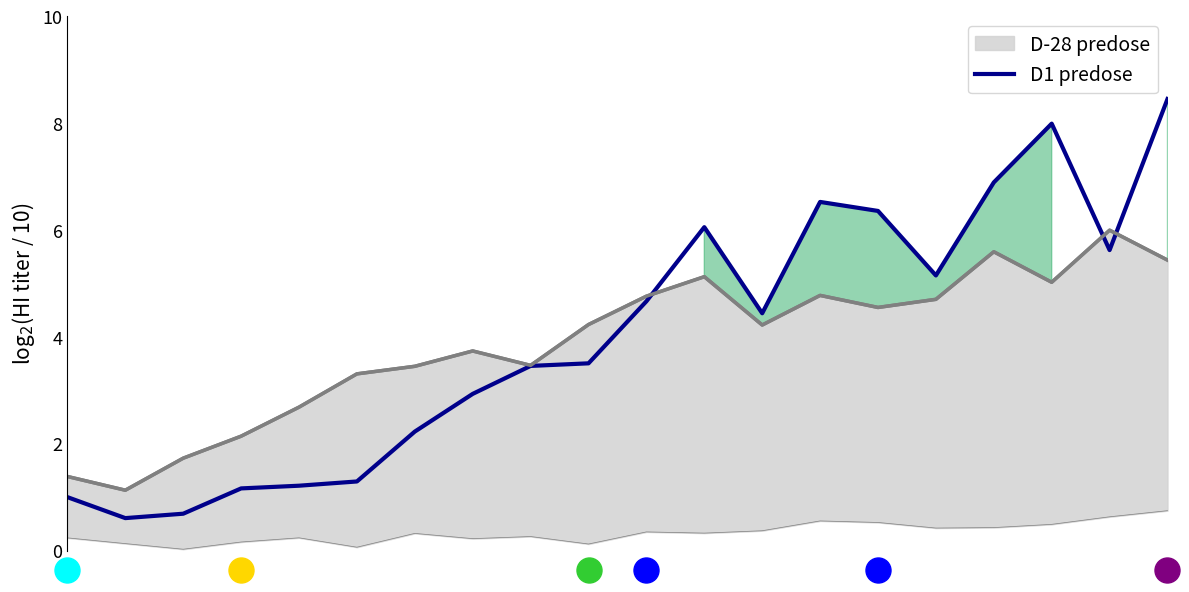

At which label is the value closest to 4?

12